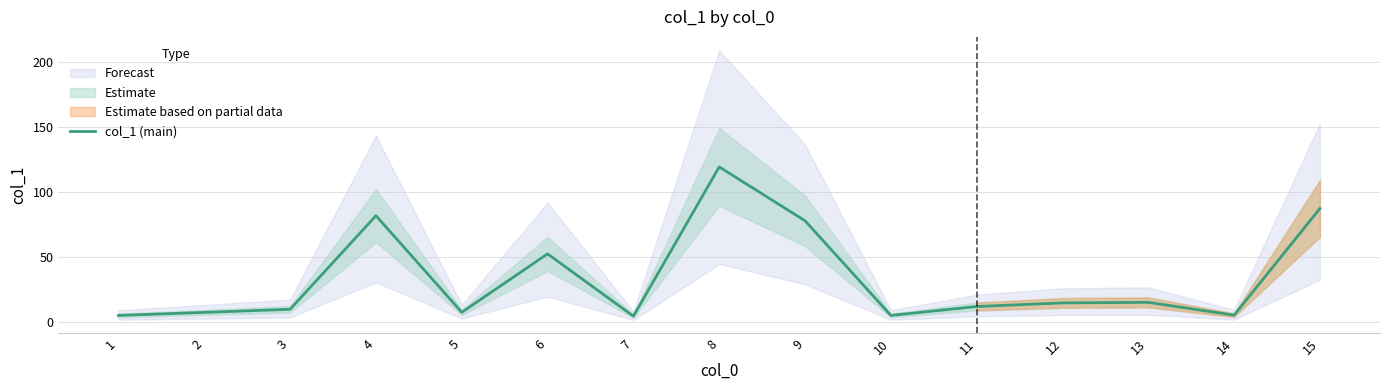

What is the value of the 6th point from the left?

52.5